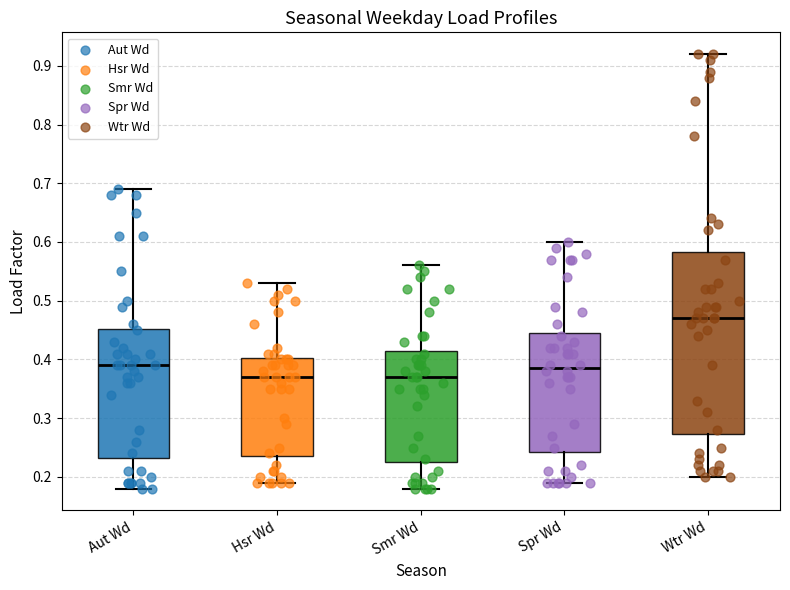

Comparing the boxes themselves (not the whiskers), which one is the tallest?

Wtr Wd